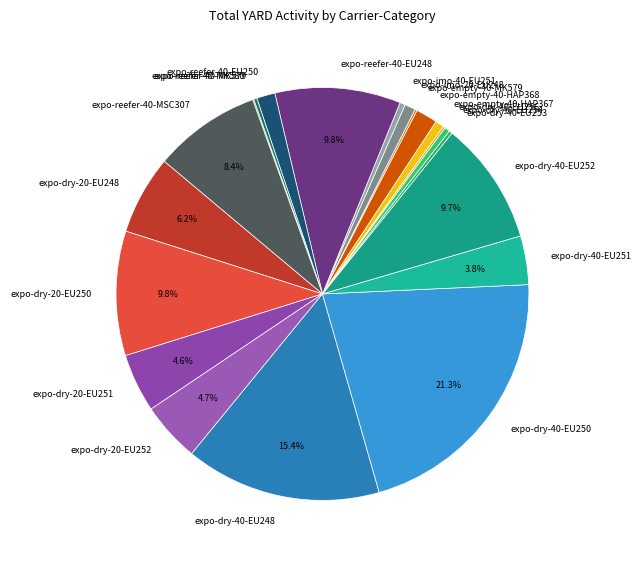

Does expo-empty-40-HAP368 represent more than half of the total?

No